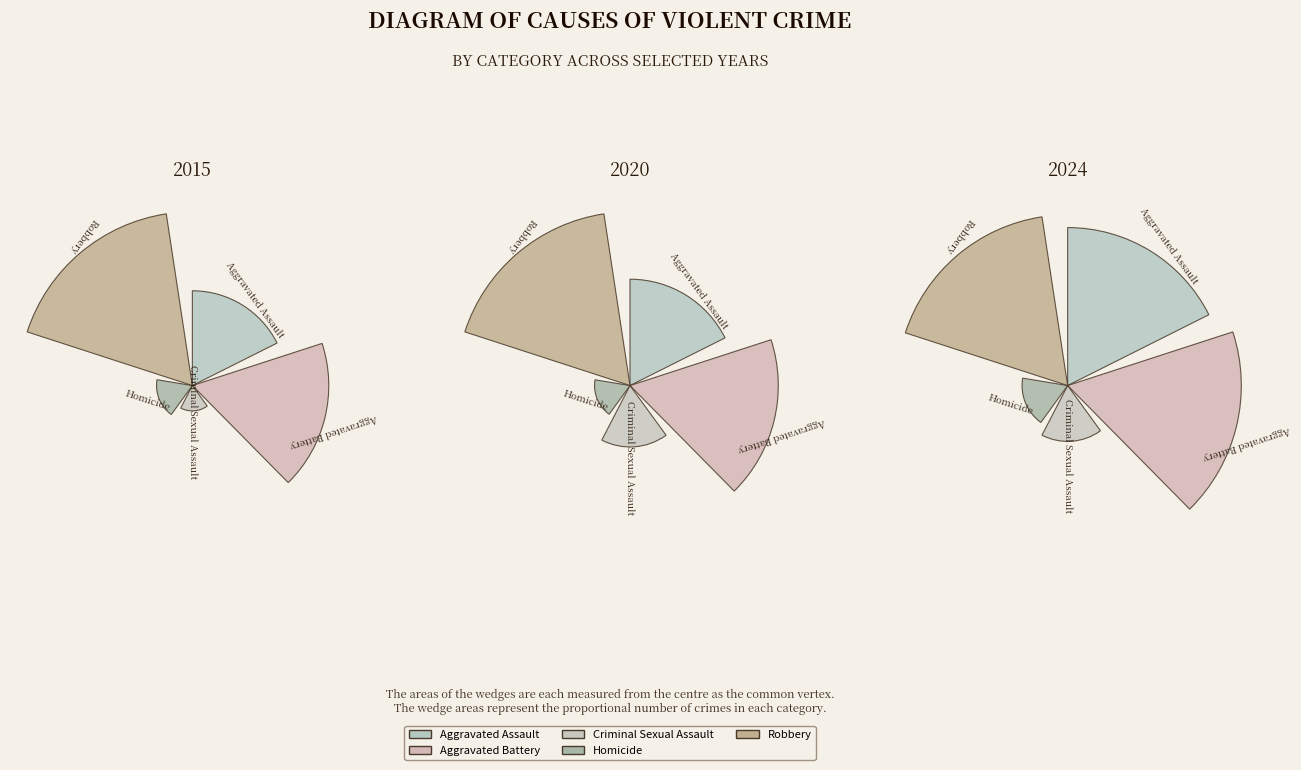

Which category has the biggest portion of the pie?

Robbery